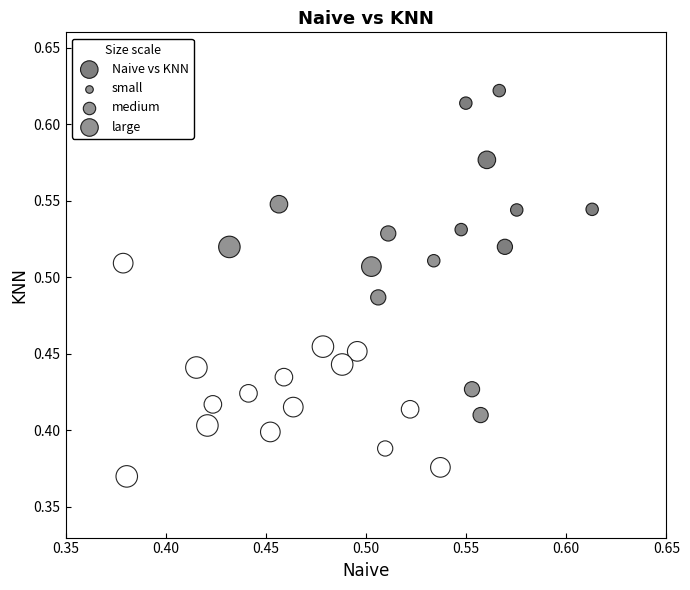

What is the range of Y values (max minus min)?

0.3